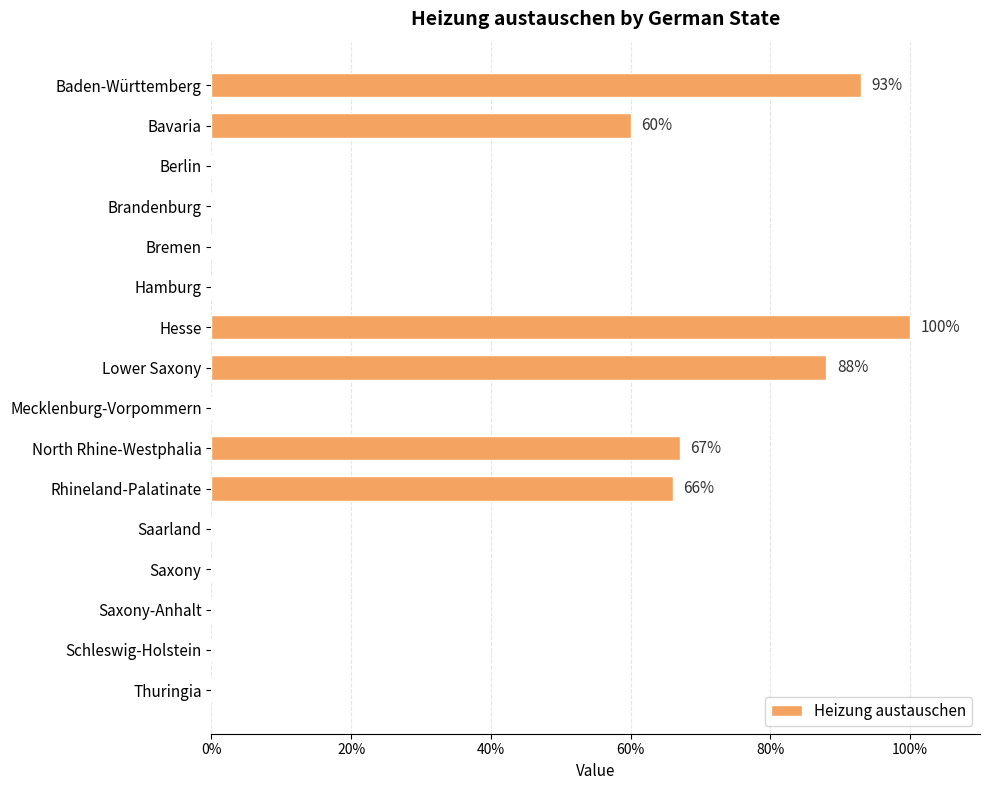

How many categories are shown in the chart?

16